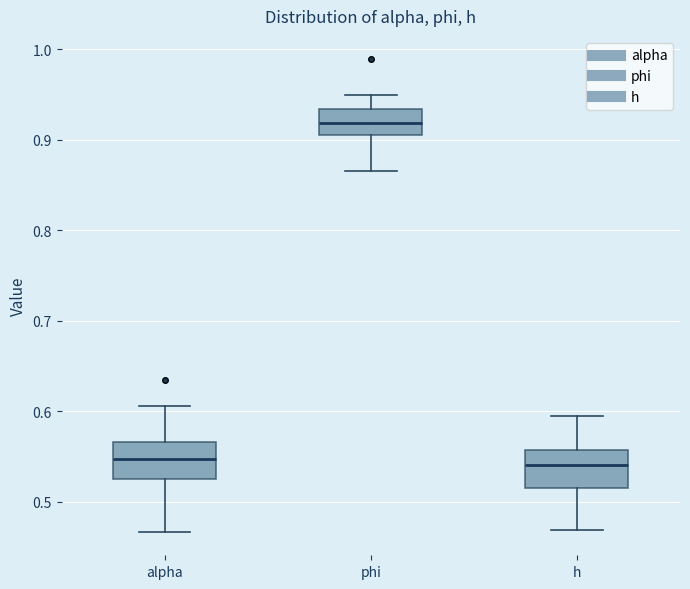

Reading left to right, read every box against the y-axis: the position of its median line, the range the box covers, and the ends of its whiskers. The values are not printed on the chart, so give them approximately, as read against the axis.

alpha: median 0.55, box 0.53 to 0.57, whiskers 0.47 to 0.61
phi: median 0.92, box 0.91 to 0.93, whiskers 0.87 to 0.95
h: median 0.54, box 0.51 to 0.56, whiskers 0.47 to 0.59